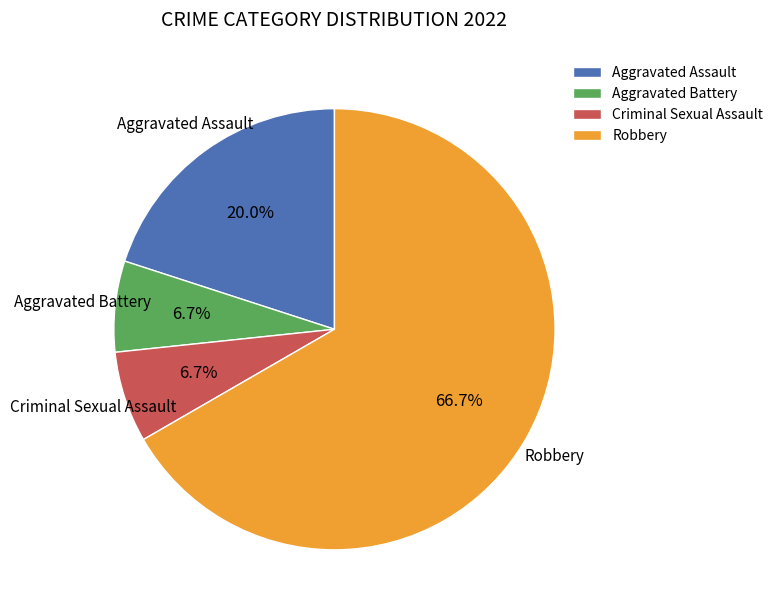

To the nearest percent, what is the combined percentage of Criminal Sexual Assault and Robbery?

73%